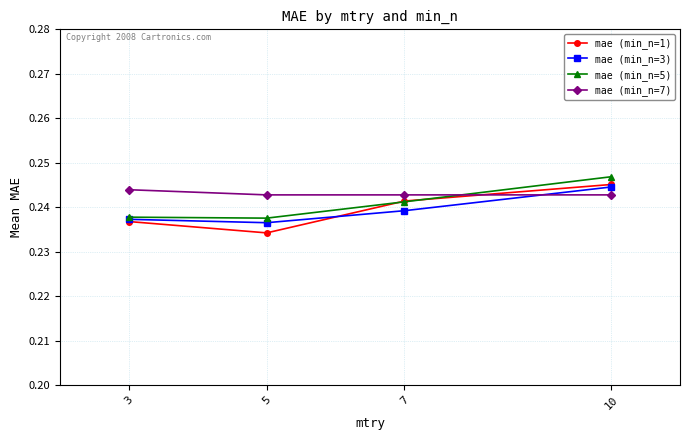

List the labels in order of mae (min_n=1) value, smallest first.

5, 3, 7, 10